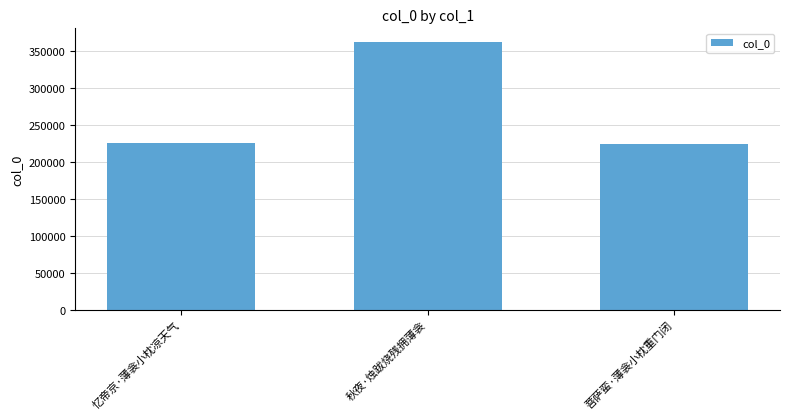

Count the number of categories in the chart.

3